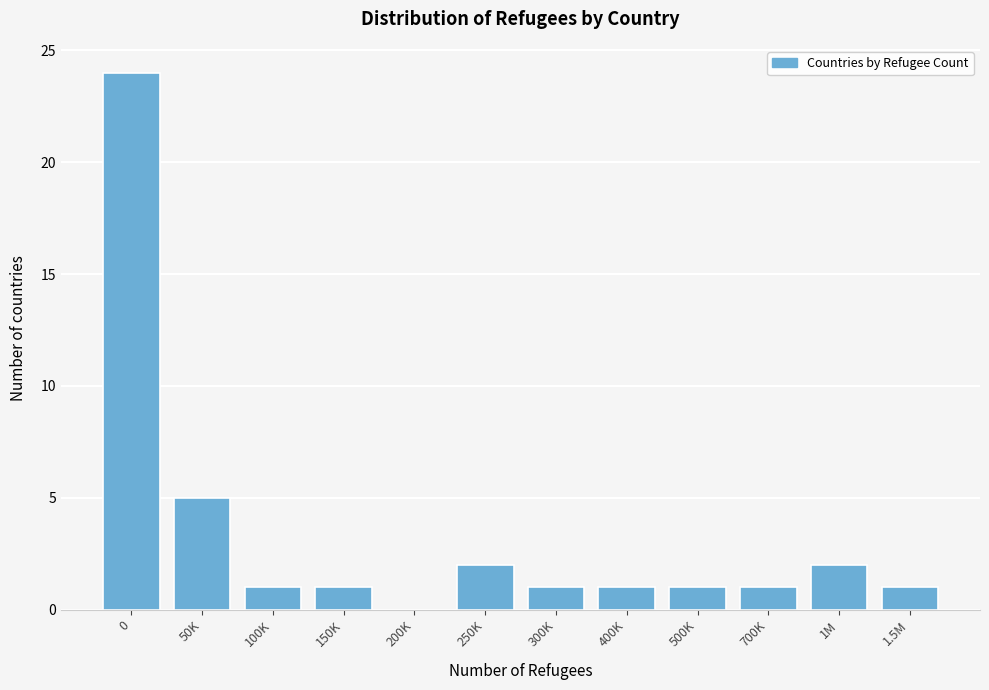

Reading left to right, transcribe all the data shown in this chart.

0=24	50K=5	100K=1	150K=1	200K=0	250K=2	300K=1	400K=1	500K=1	700K=1	1M=2	1.5M=1